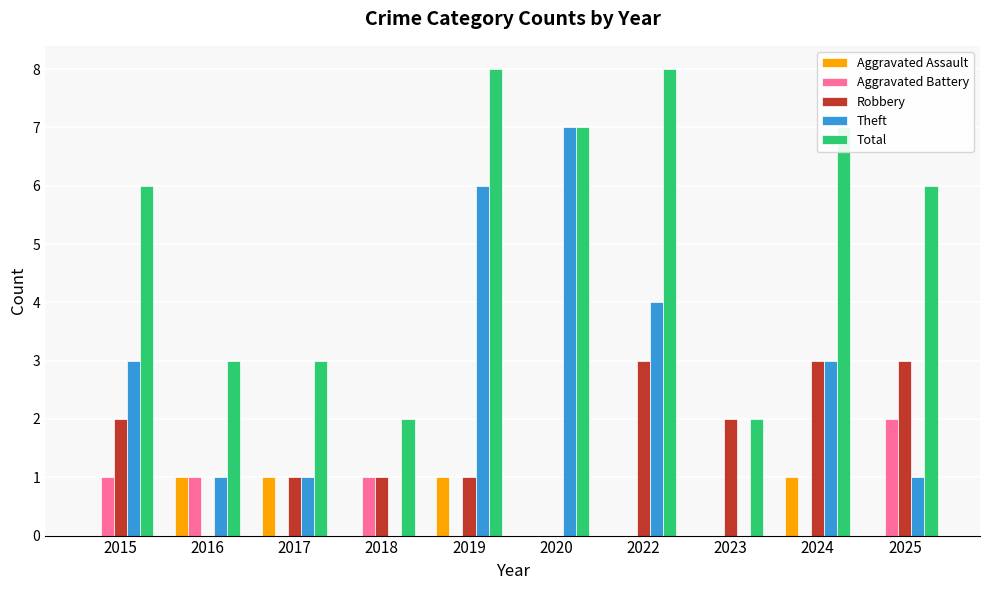

Is the value of Aggravated Assault at 2023 greater than the value of Total at 2025?

No